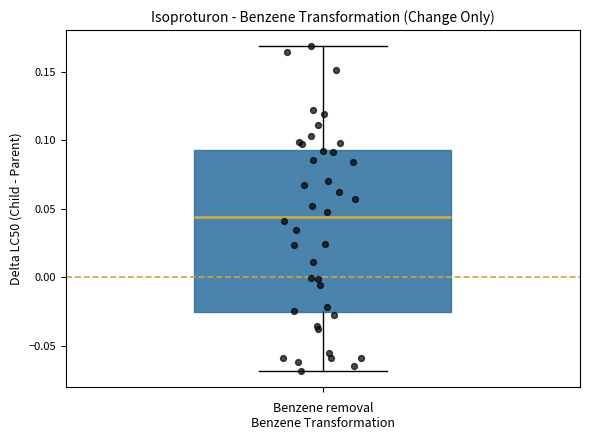

Read this box plot against the y-axis: the position of the median line, the range covered by the box, and the ends of both whiskers. The values are not printed on the chart, so give them approximately, as read against the axis.

median 0.045, box -0.025 to 0.095, whiskers -0.070 to 0.170